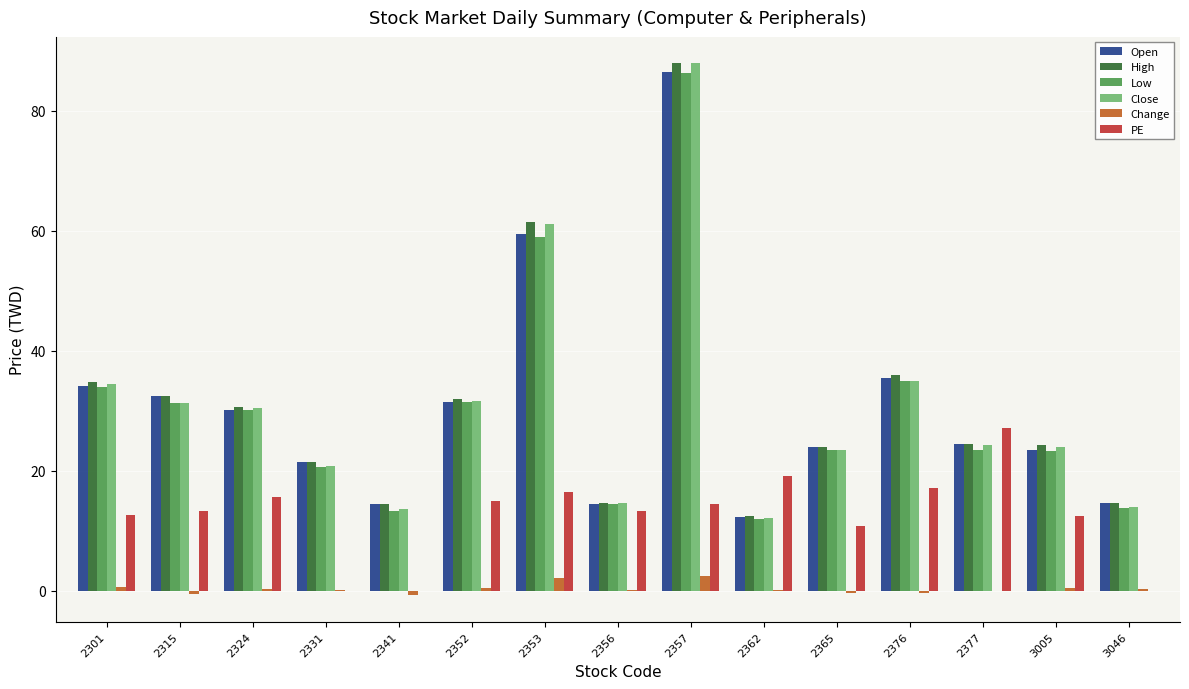

Is the value of High at 2324 greater than the value of PE at 2341?

Yes